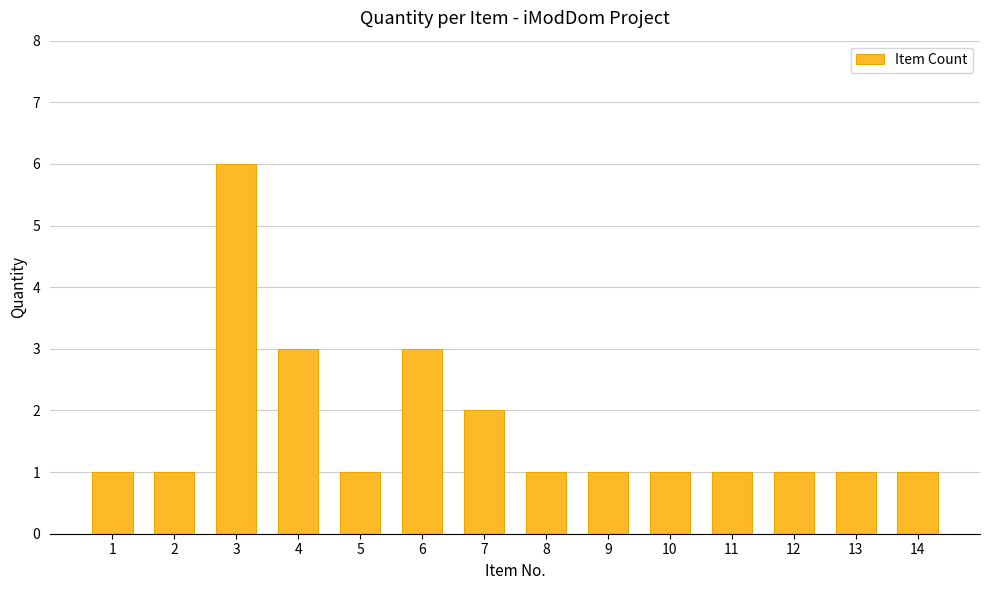

True or false: the data shows 0 at 13.

False